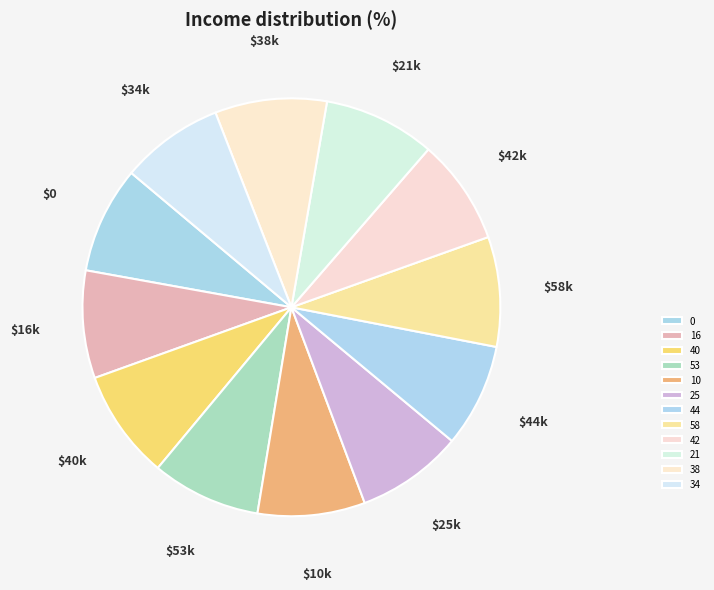

Does 16 account for over 50% of the chart?

No